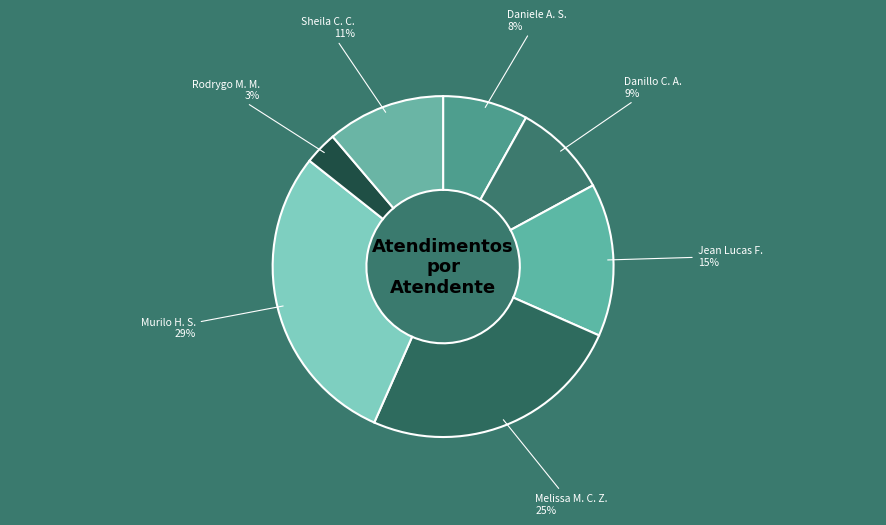

Is it true that Jean Lucas F. is 15% of the pie?

True